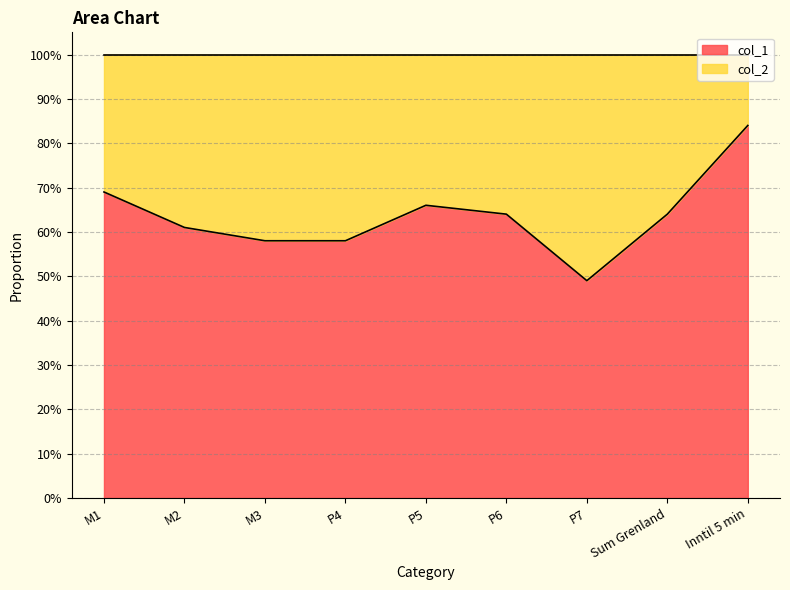

Which category has the lowest value across all series?

P7